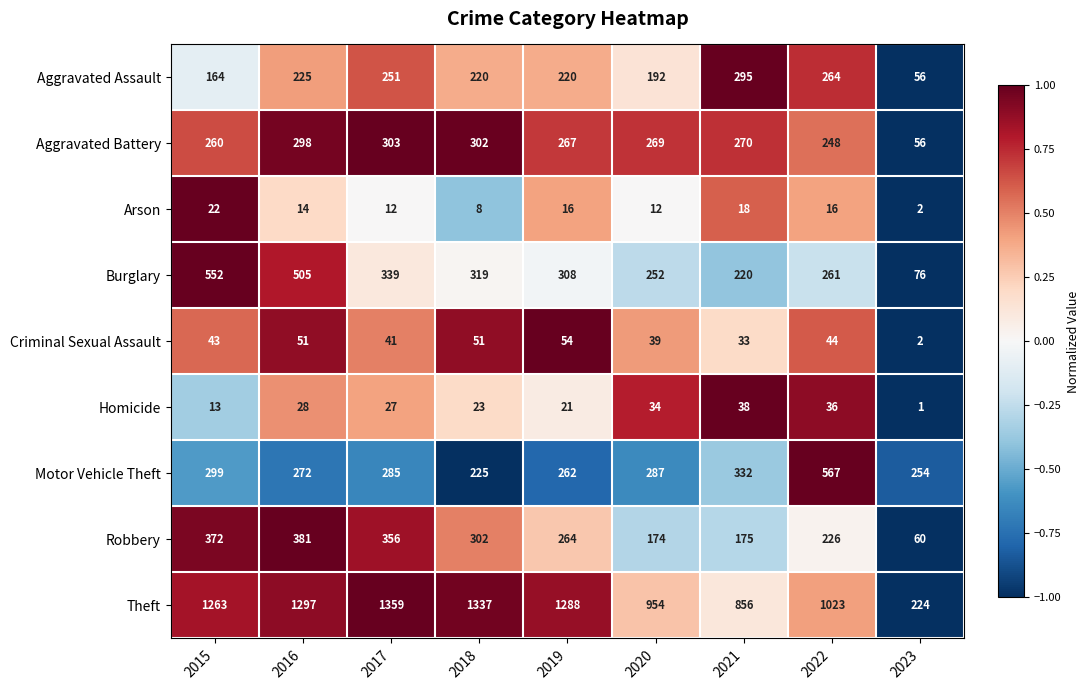

What is the sum of the Criminal Sexual Assault values at 2018 and 2020?

90